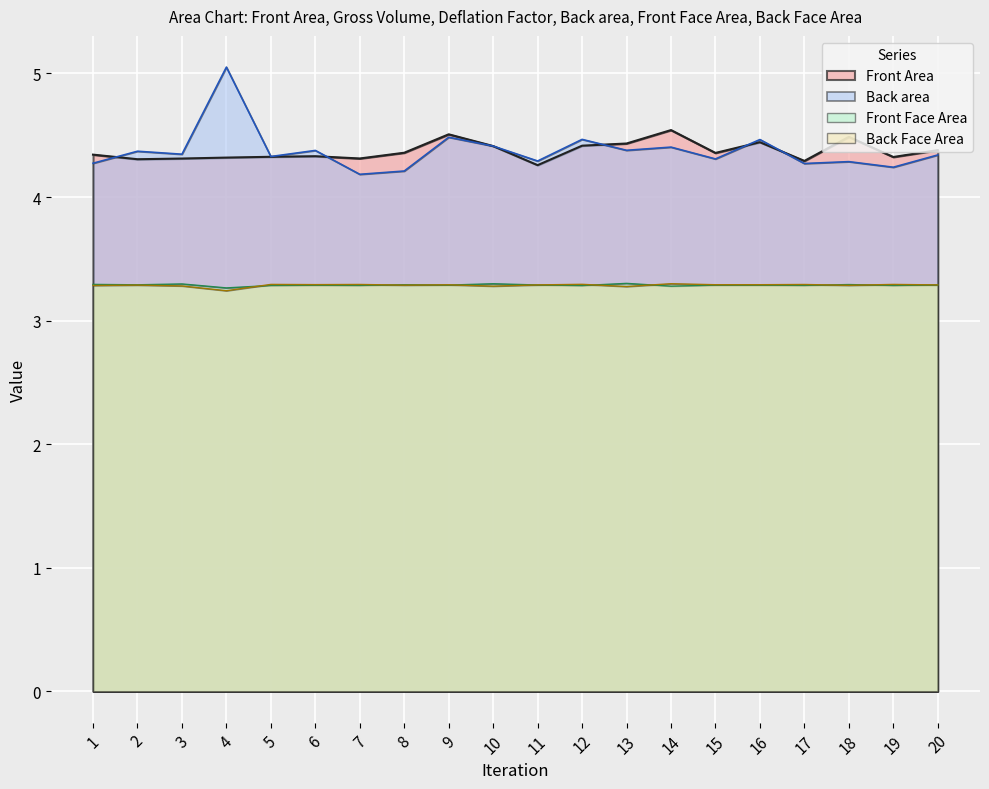

Rank the series at 7 from highest to lowest value.

Front Area, Back area, Back Face Area, Front Face Area